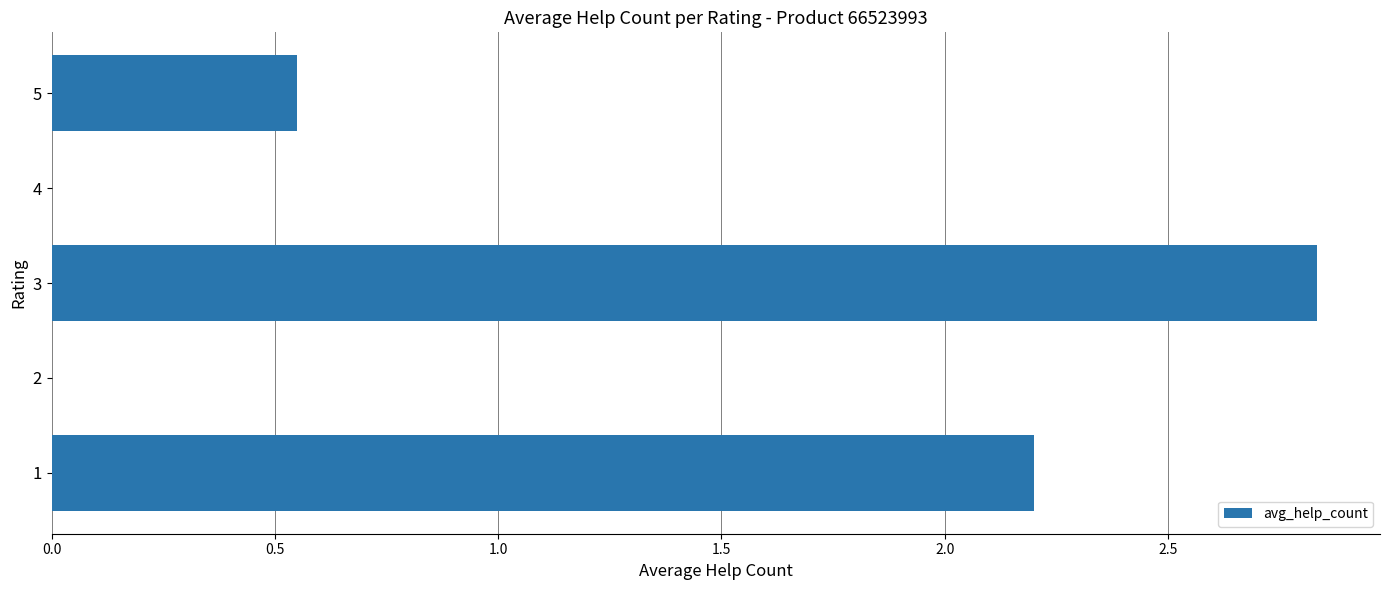

Which category has the highest value across all series?

3